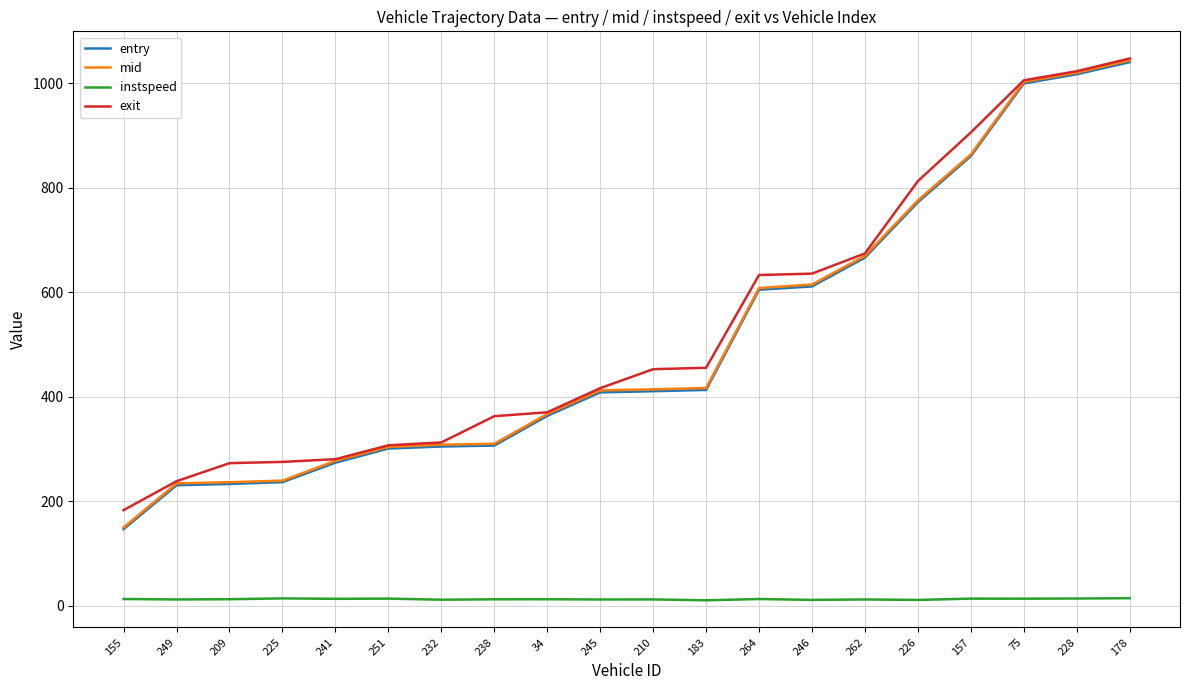

Is the value of entry at 155 greater than the value of exit at 155?

No